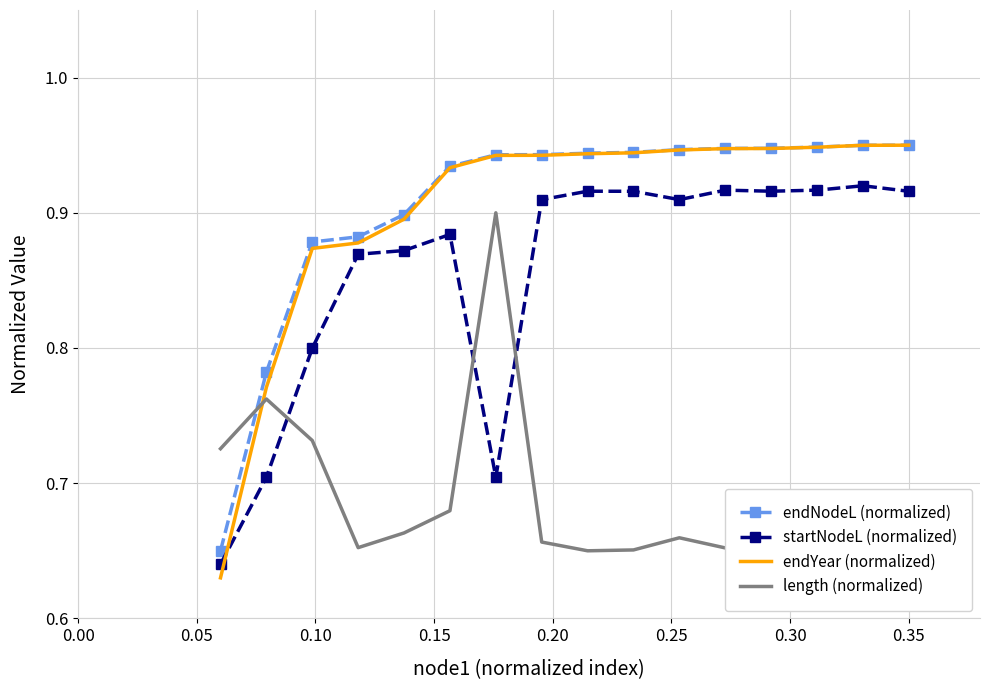

True or false: length (normalized) and endYear (normalized) intersect in this chart.

True